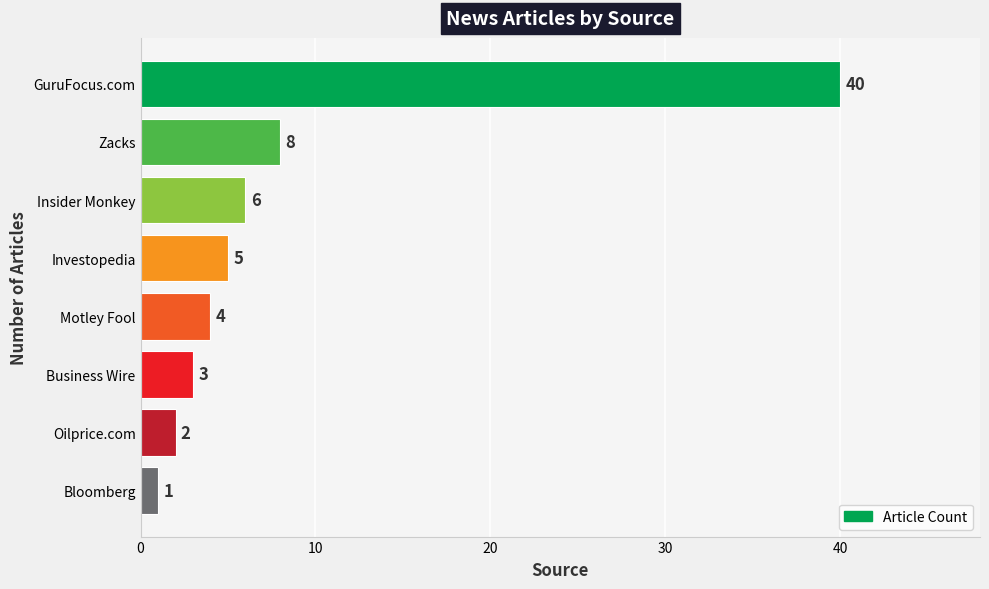

What is the value of the 5th bar from the top?

4